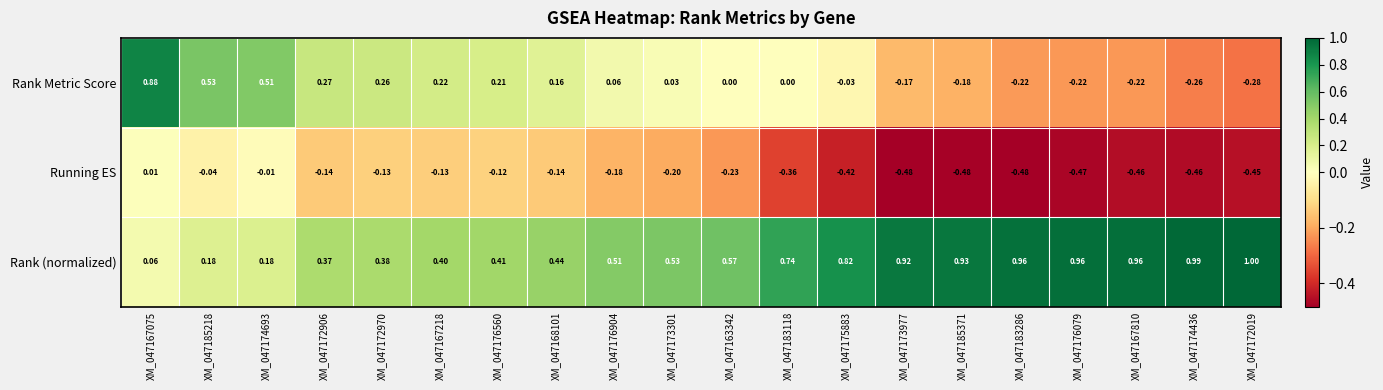

Which series has the largest range (max minus min)?

Rank Metric Score